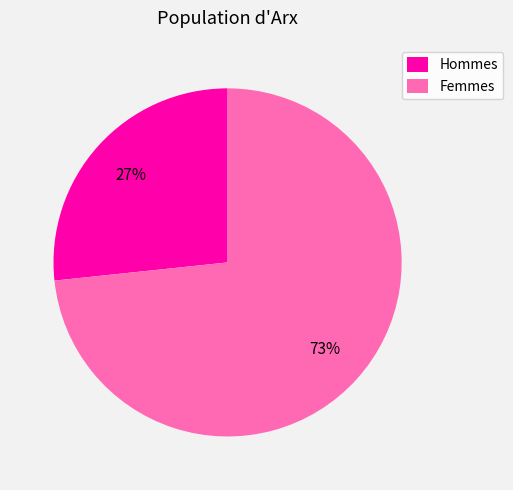

To the nearest percent, what is the average slice percentage?

50%